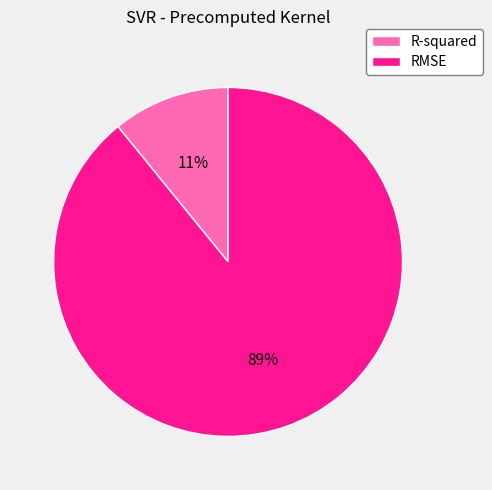

To the nearest percent, what is the difference between the largest and smallest slice percentages?

78%